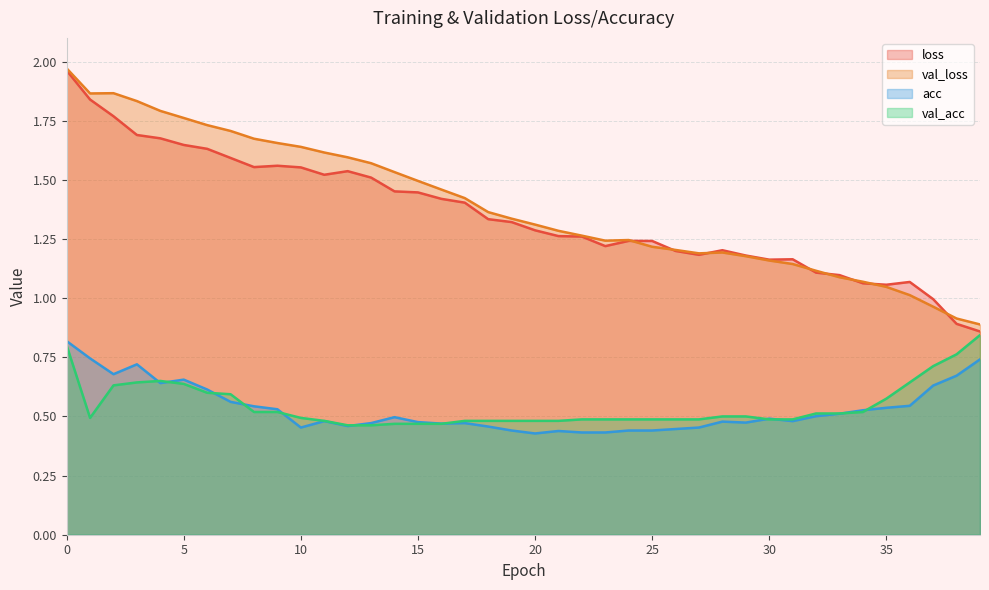

What are all the series names shown in the legend?

loss, val_loss, acc, val_acc